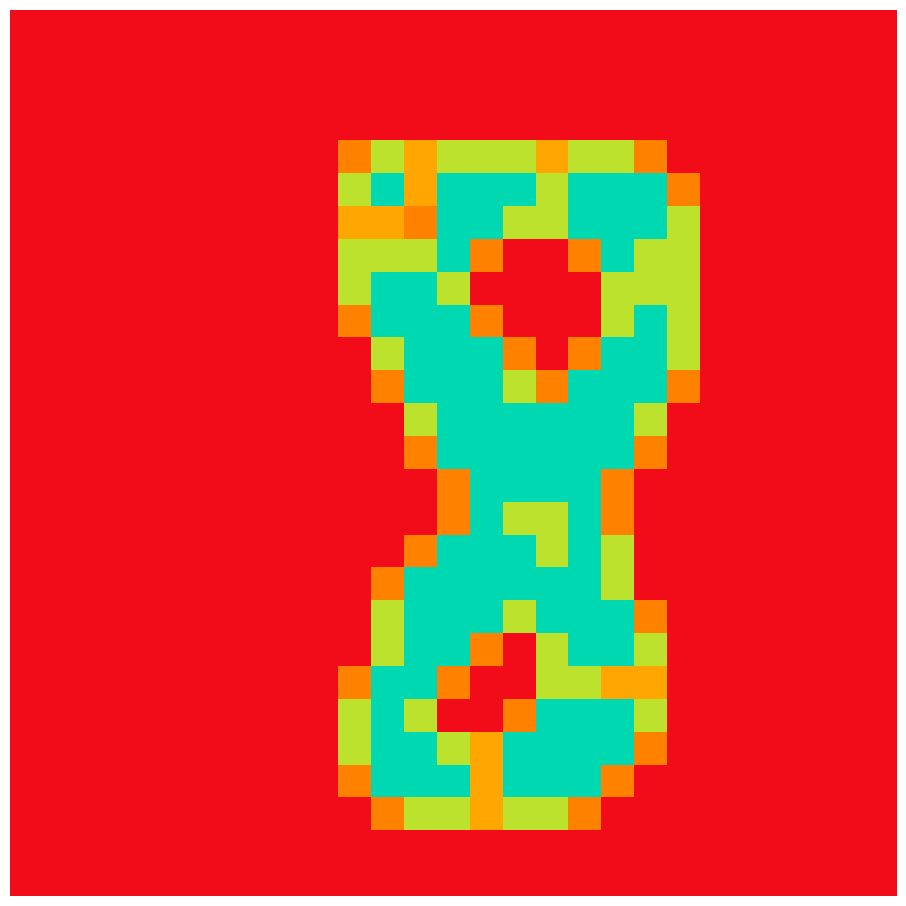

How many distinct data groups are displayed?

27